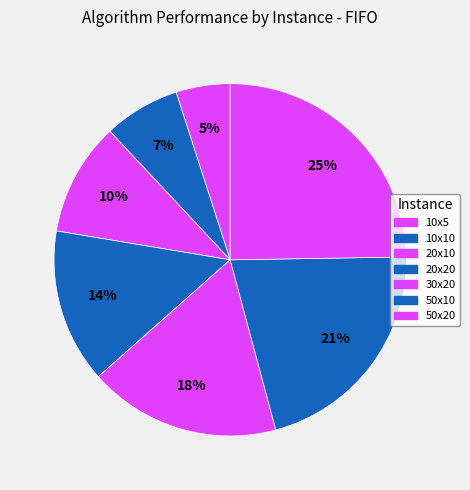

How many slices are in this pie chart?

7